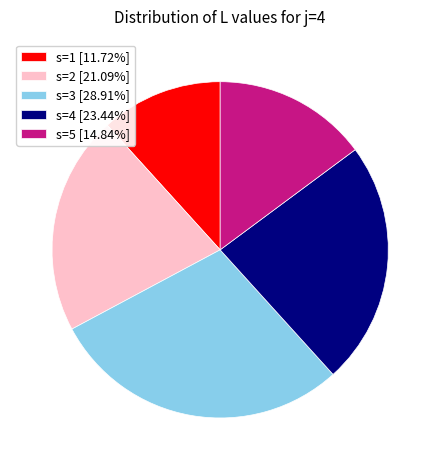

Does any single category account for the majority?

No